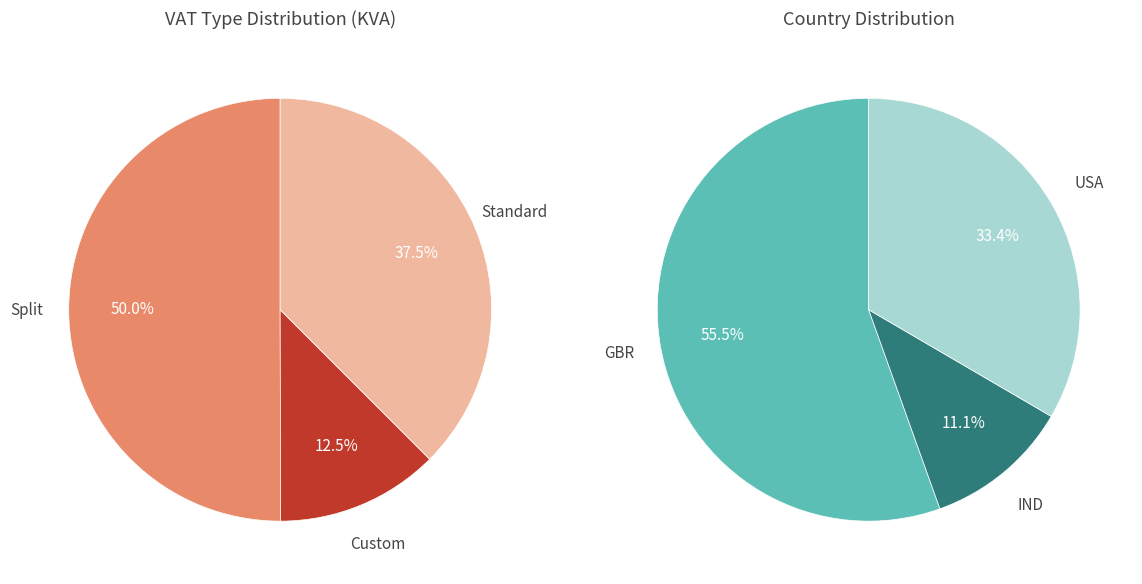

The Split slice represents 7% of the pie. True or false?

False